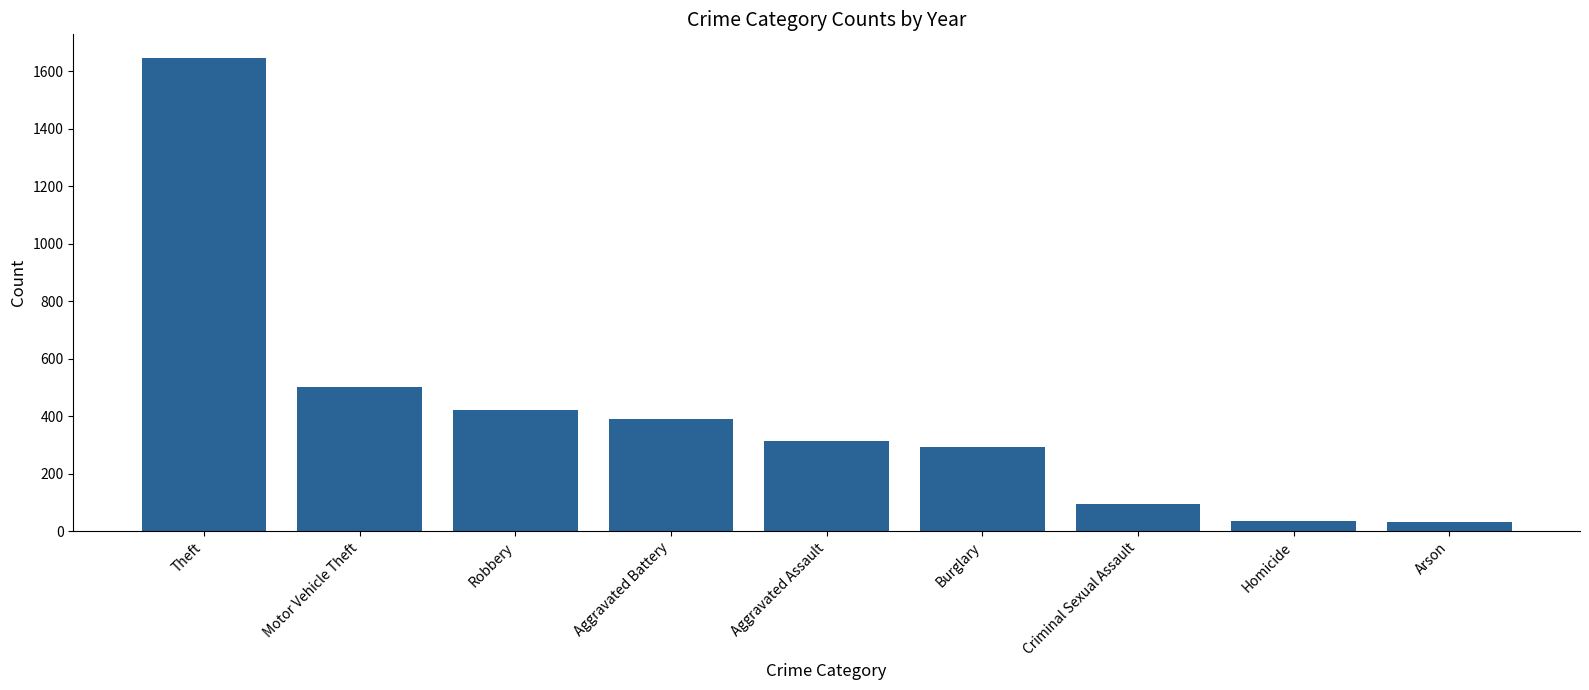

Approximately how many times larger is the value at Motor Vehicle Theft compared to Burglary?

1.7